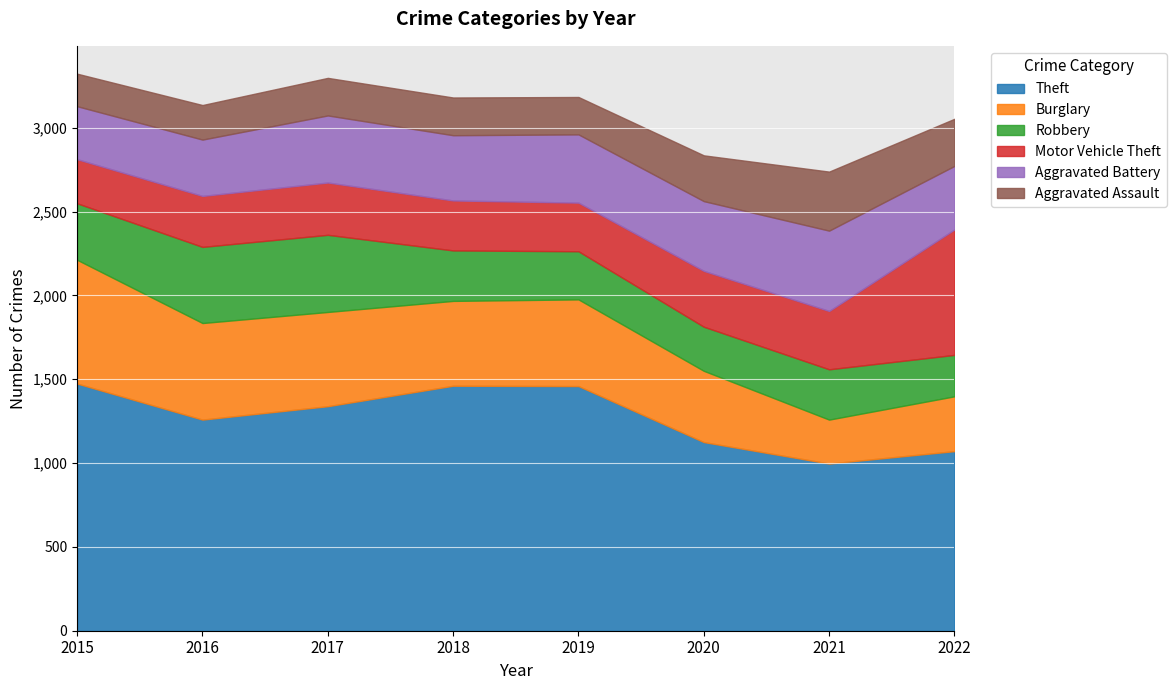

What is the minimum value for Robbery?

247